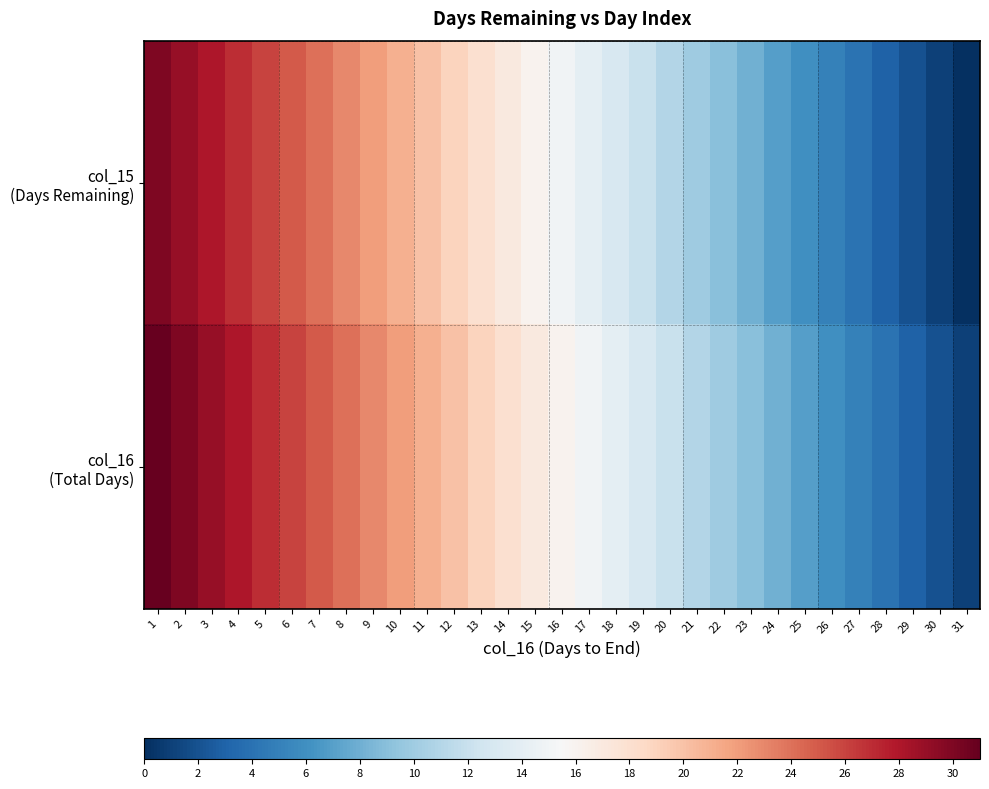

At which category is the sum across all series the highest?

1